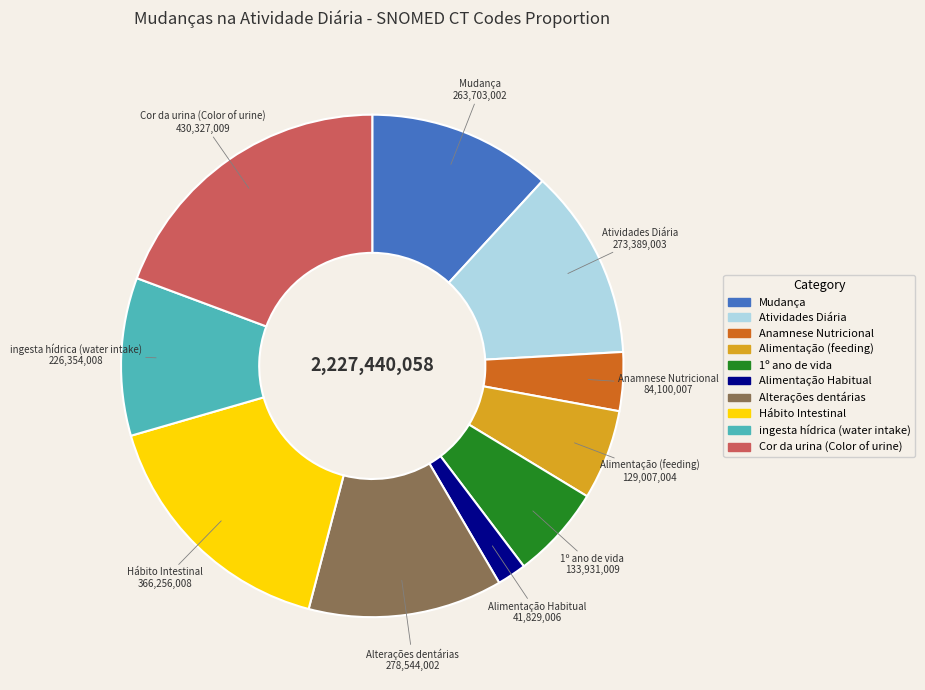

What is the ratio of the value at Alimentação Habitual to the value at Hábito Intestinal?

0.1